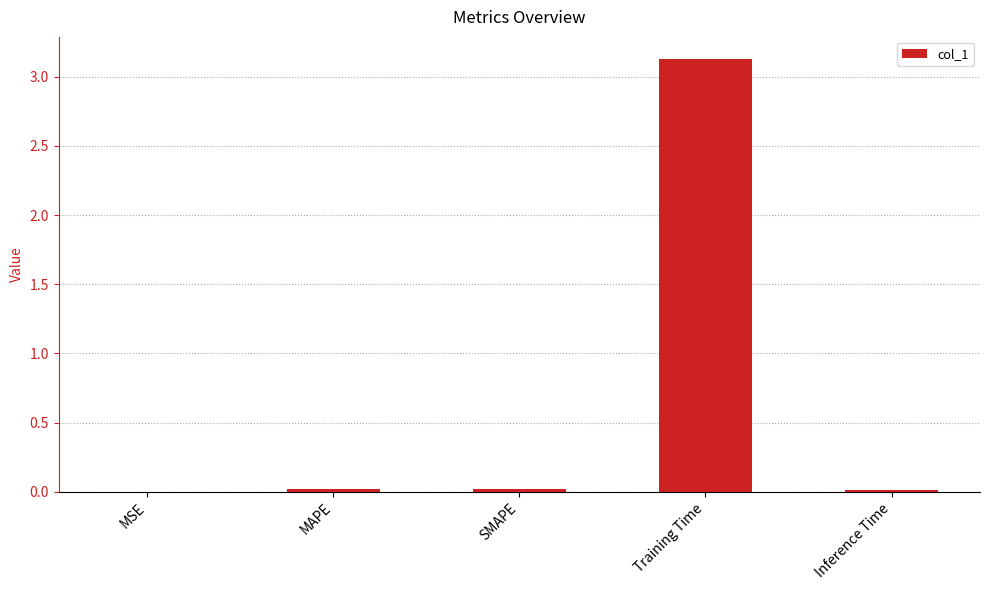

What is the change in value from MSE to Training Time?

+3.1